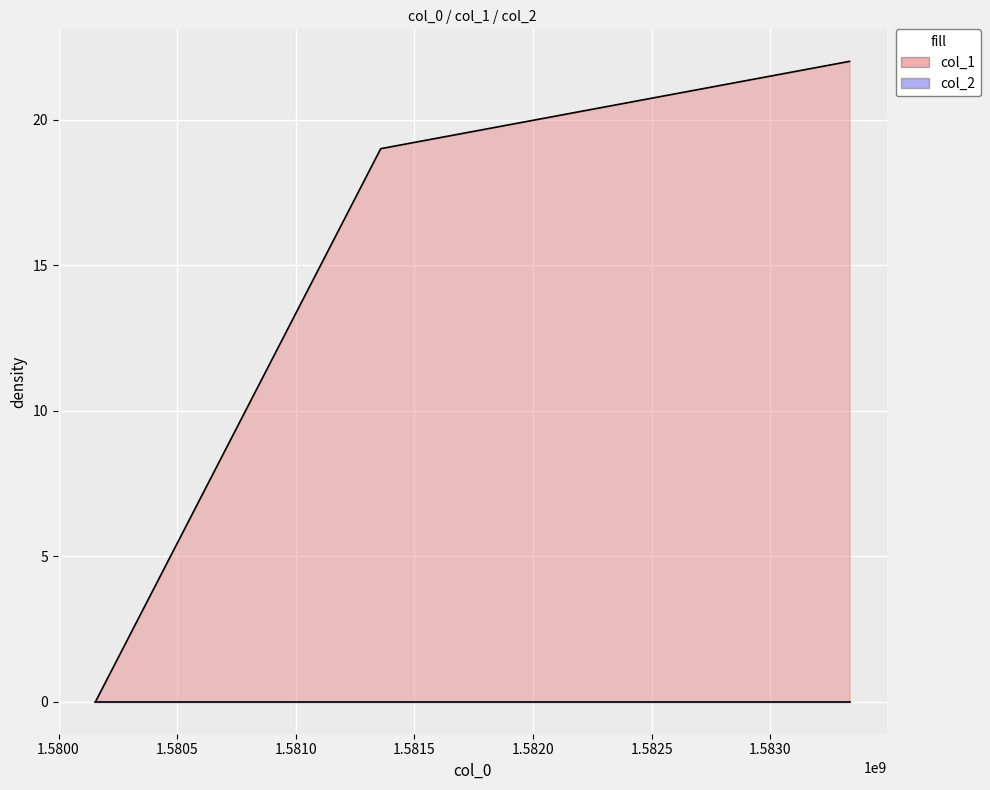

What is the greatest value displayed?

22